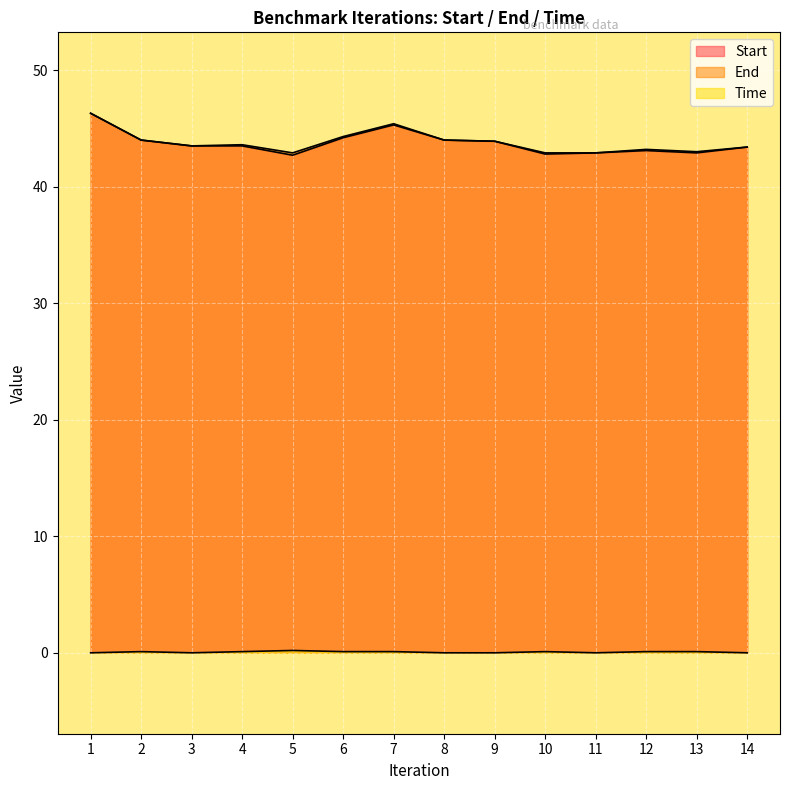

True or false: Start and Time cross at least once.

False